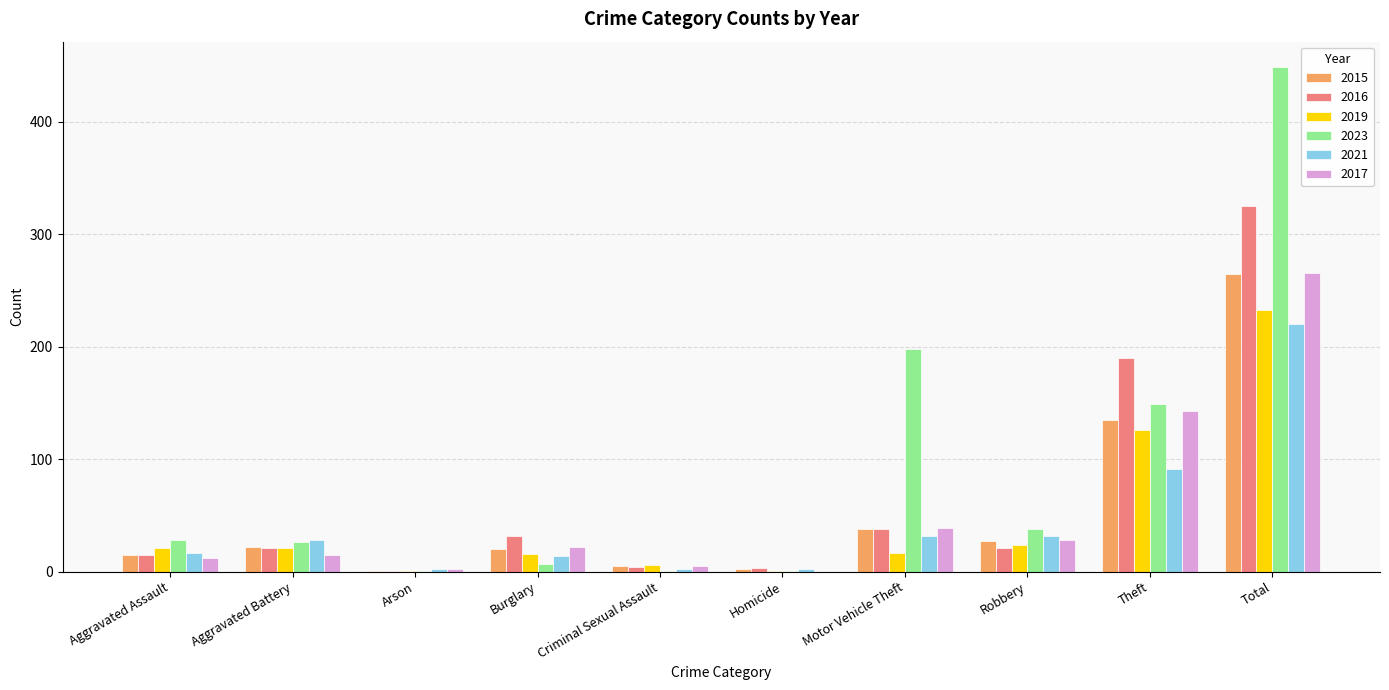

Is it true that 2023 equals 26 at Aggravated Battery?

True